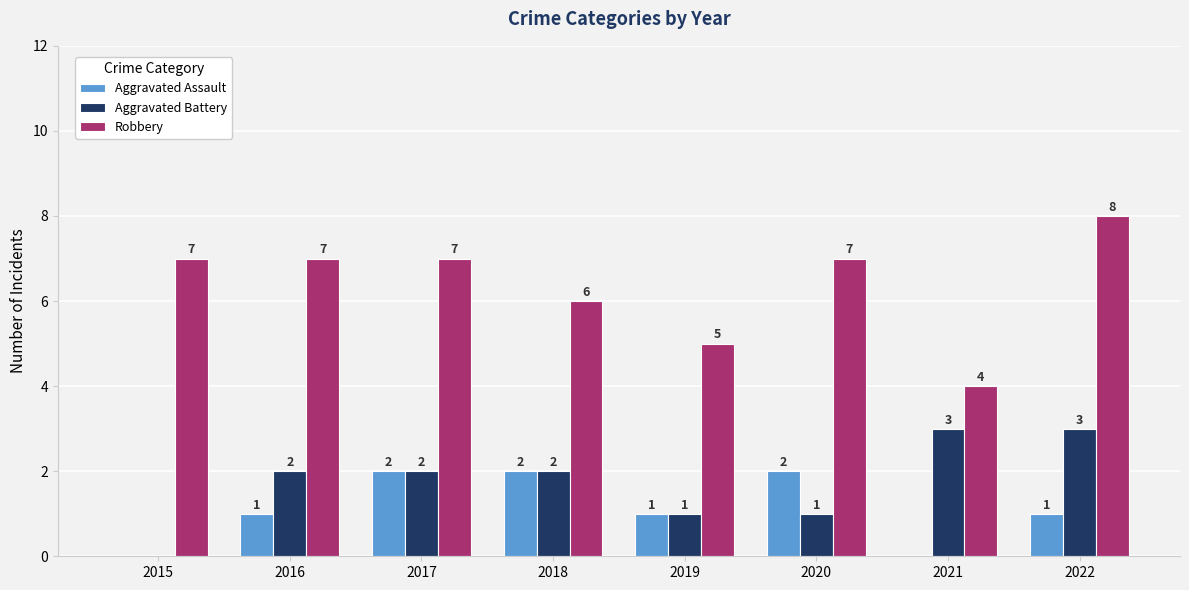

Which series changed the most between 2016 and 2021?

Robbery